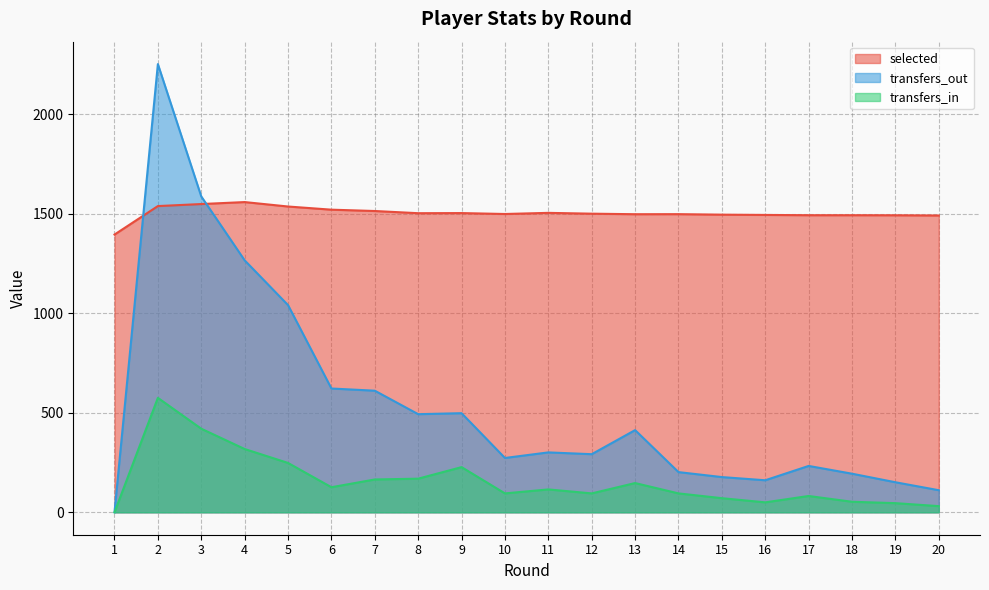

Reading left to right, transcribe all the data shown in this chart.

selected: 1395.4	1538.6	1548.8	1558.7	1536.4	1520.5	1513.8	1502.8	1503.4	1498.8	1504.5	1500.4	1497.7	1498.0	1495.5	1494.1	1492.7	1492.7	1492.4	1491.3
transfers_in: 0.0	575.0	420.0	318.0	248.0	126.0	165.0	169.0	227.0	95.0	115.0	95.0	147.0	95.0	71.0	50.0	82.0	53.0	46.0	31.0
transfers_out: 0.0	2252.0	1587.0	1266.0	1041.0	622.0	611.0	493.0	498.0	273.0	301.0	292.0	413.0	202.0	177.0	161.0	233.0	194.0	151.0	111.0